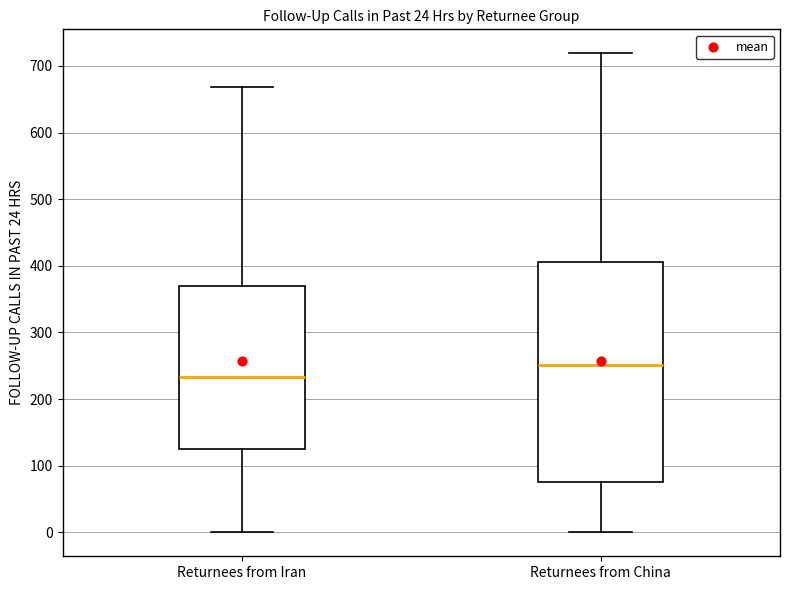

Comparing the boxes themselves (not the whiskers), which one is the tallest?

Returnees from China